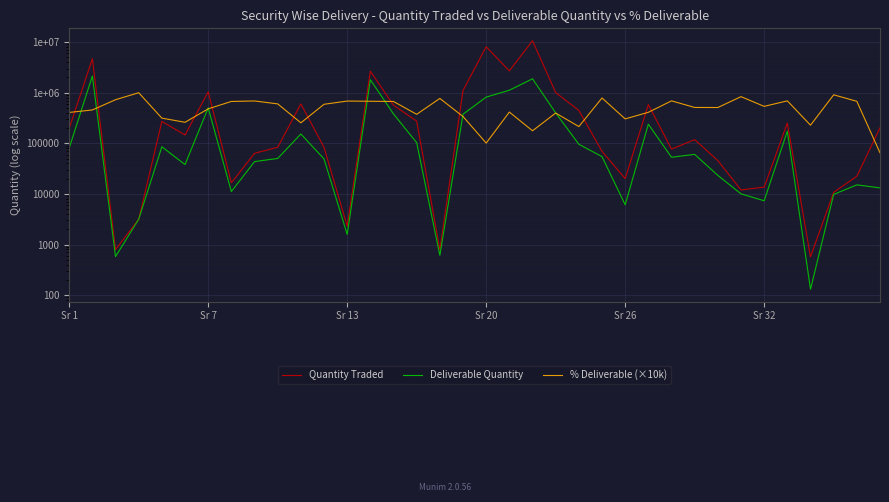

How many lines are shown in the chart?

3